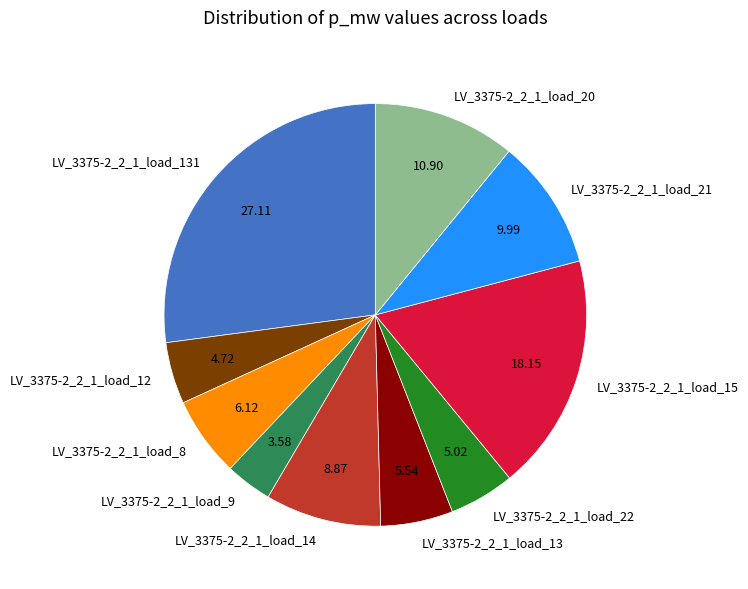

How many slices are in this pie chart?

10